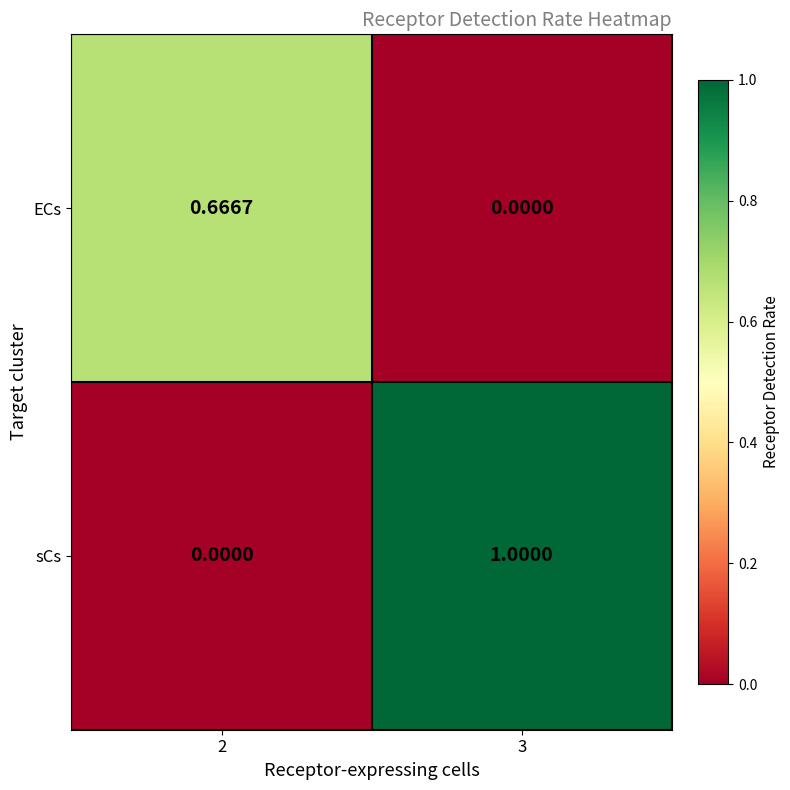

Rank the series by their average value, from highest to lowest.

sCs, ECs